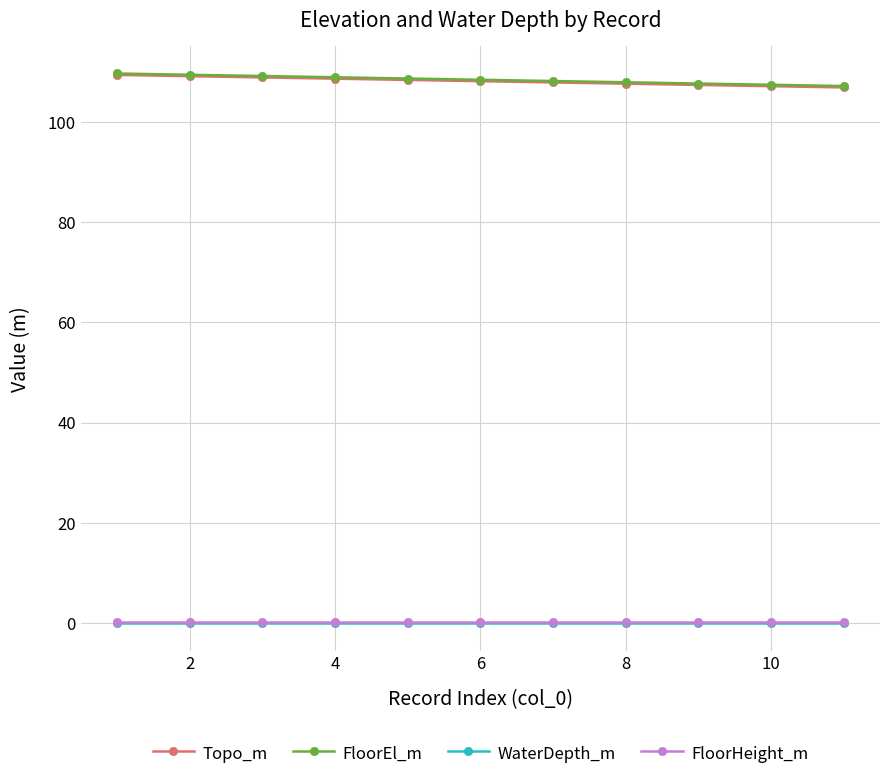

At how many categories does at least one series exceed 93?

11